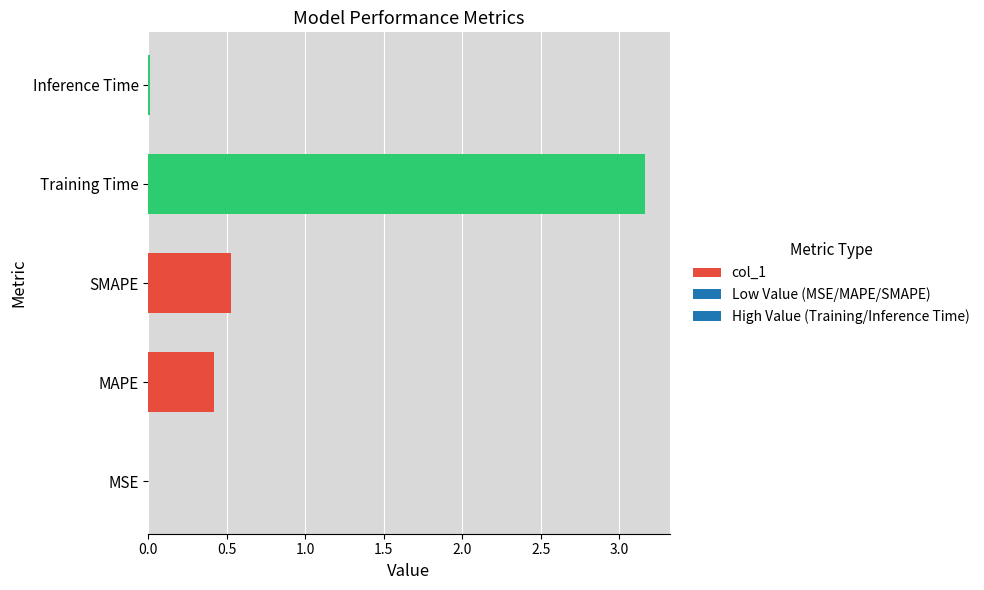

The chart shows a value of 0.5 at SMAPE. True or false?

True